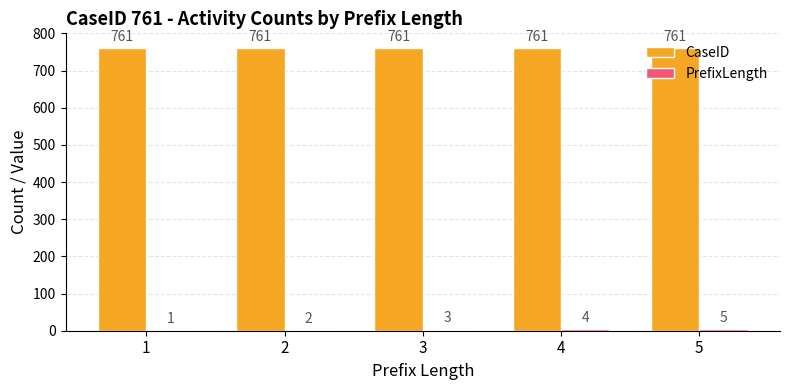

Count the number of data series in this chart.

2